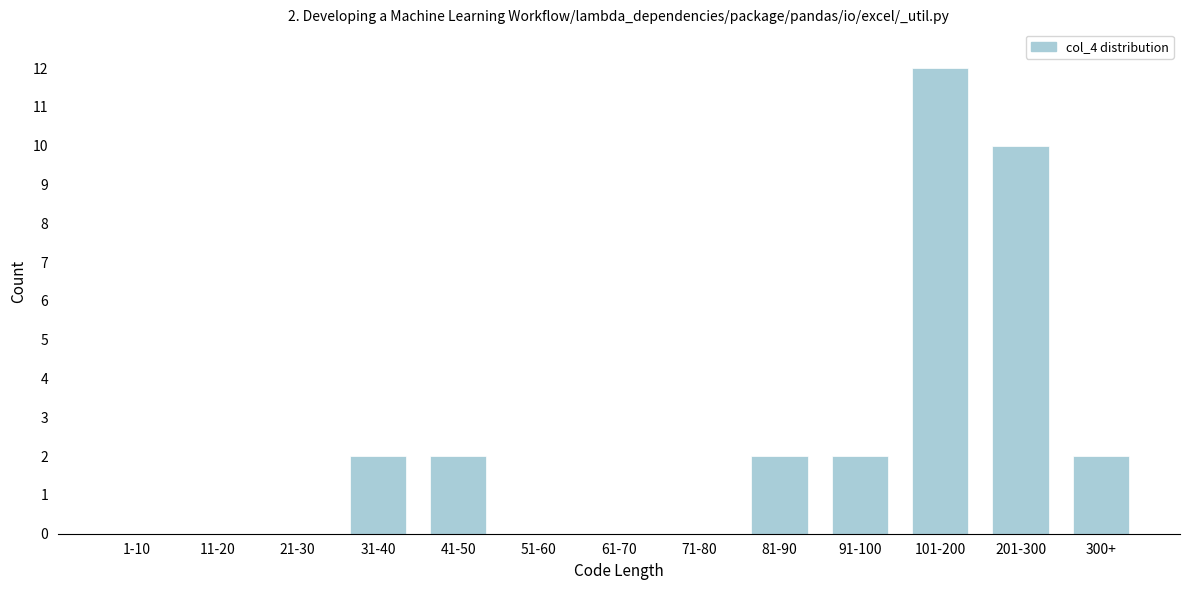

Reading right to left, transcribe all the data shown in this chart.

300+=2	201-300=10	101-200=12	91-100=2	81-90=2	71-80=0	61-70=0	51-60=0	41-50=2	31-40=2	21-30=0	11-20=0	1-10=0